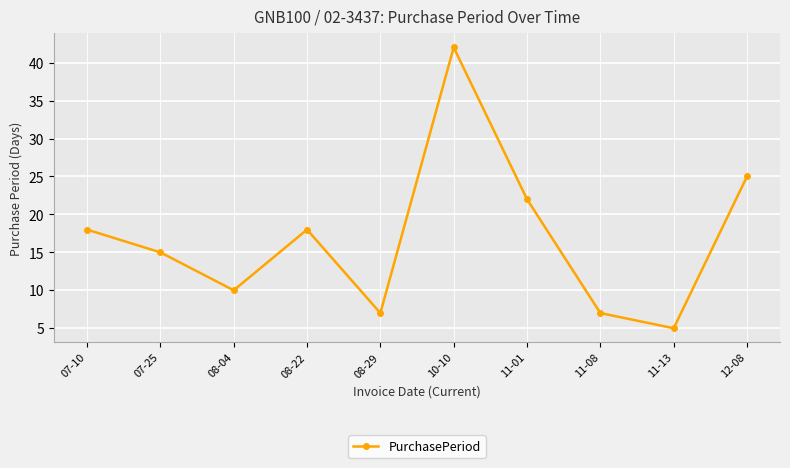

At which category does the data reach its first local peak?

08-22